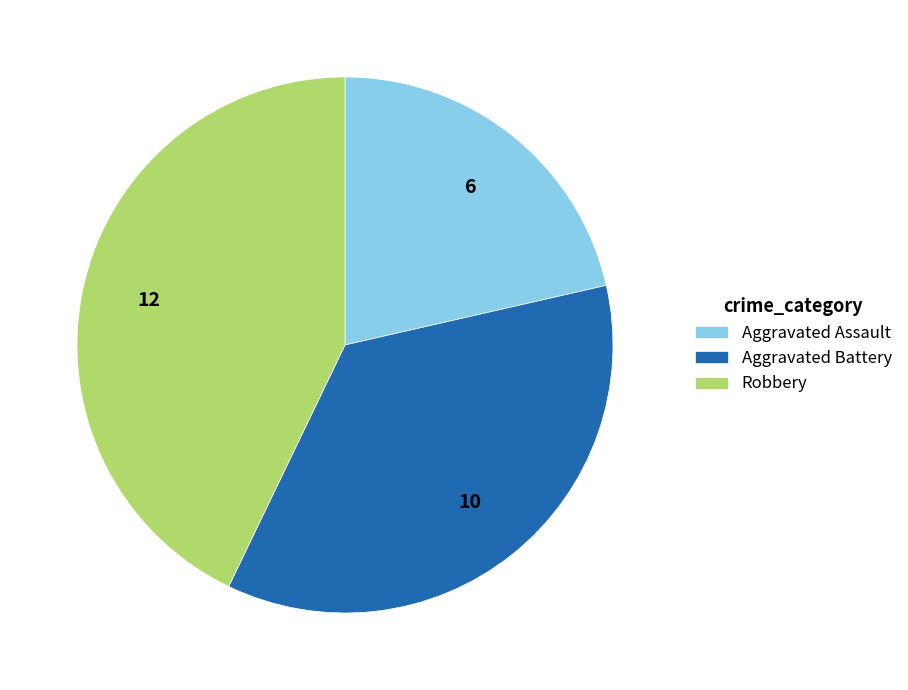

Is there a majority slice in this chart?

No